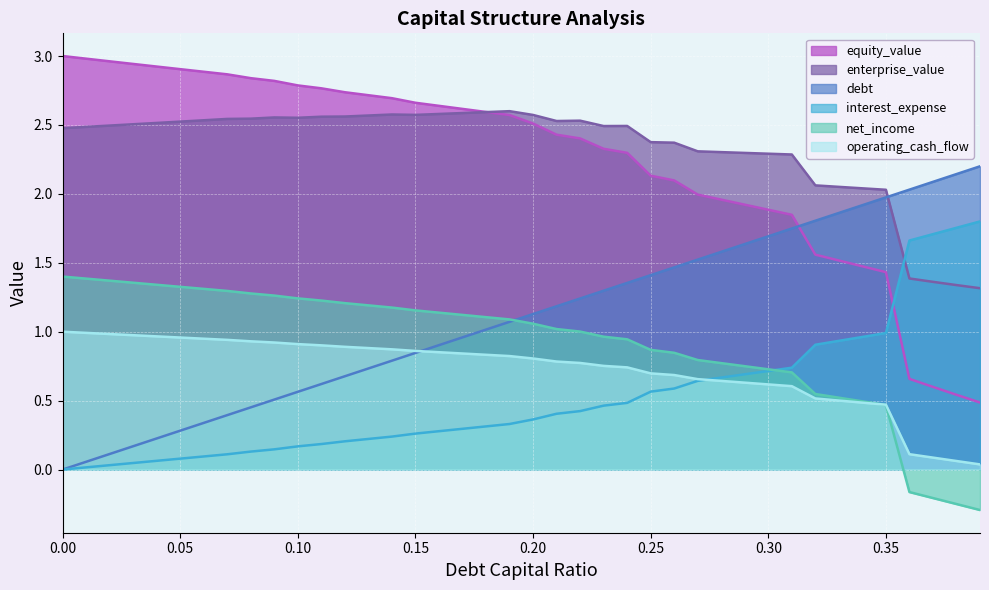

What is the value of the debt point at the 30th from the left?

1.6